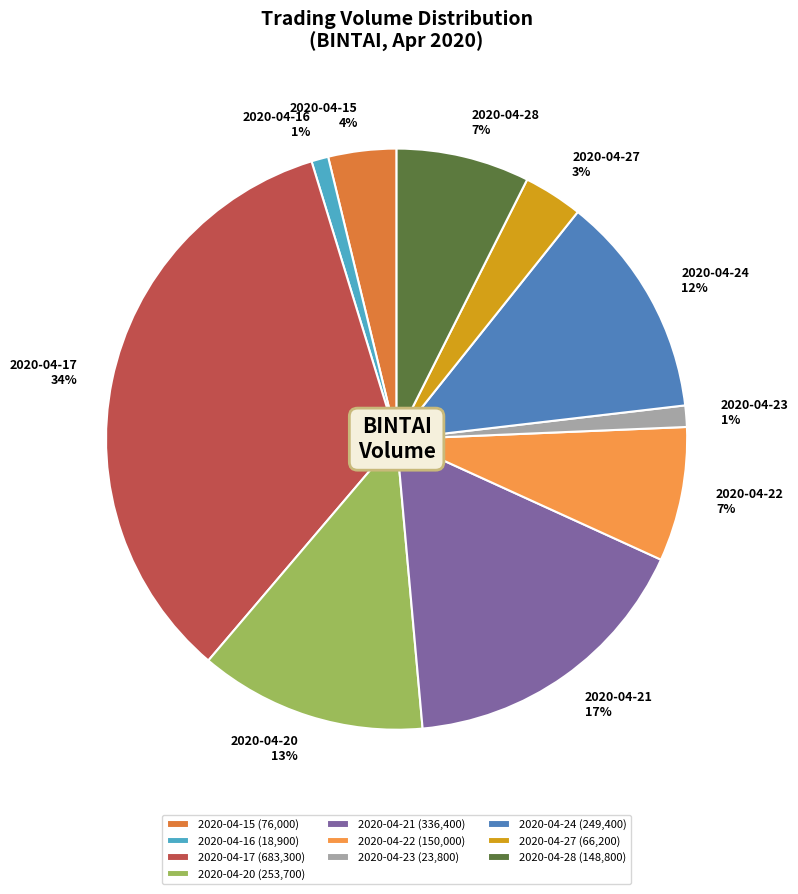

Which has a higher value, 2020-04-21 or 2020-04-22?

2020-04-21